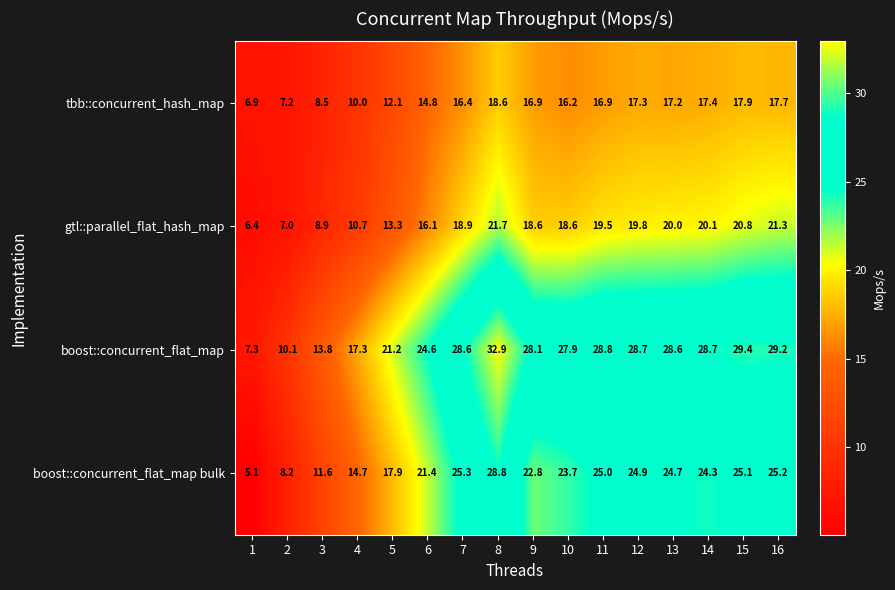

What is the difference between the highest and lowest values at 3?

5.3